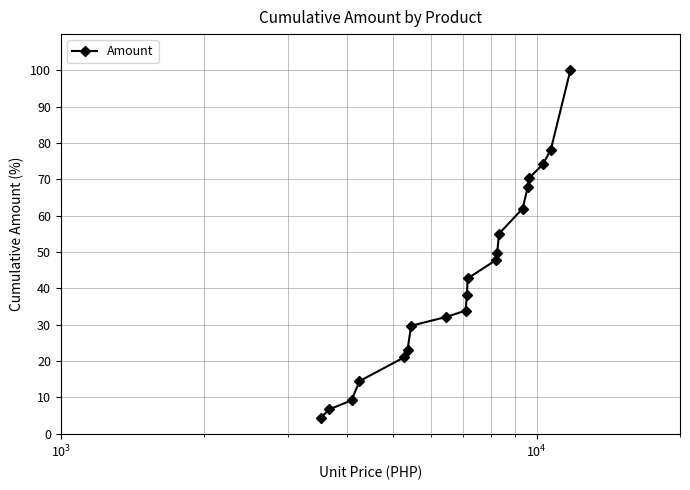

What is the difference between the maximum and minimum values?

95.6